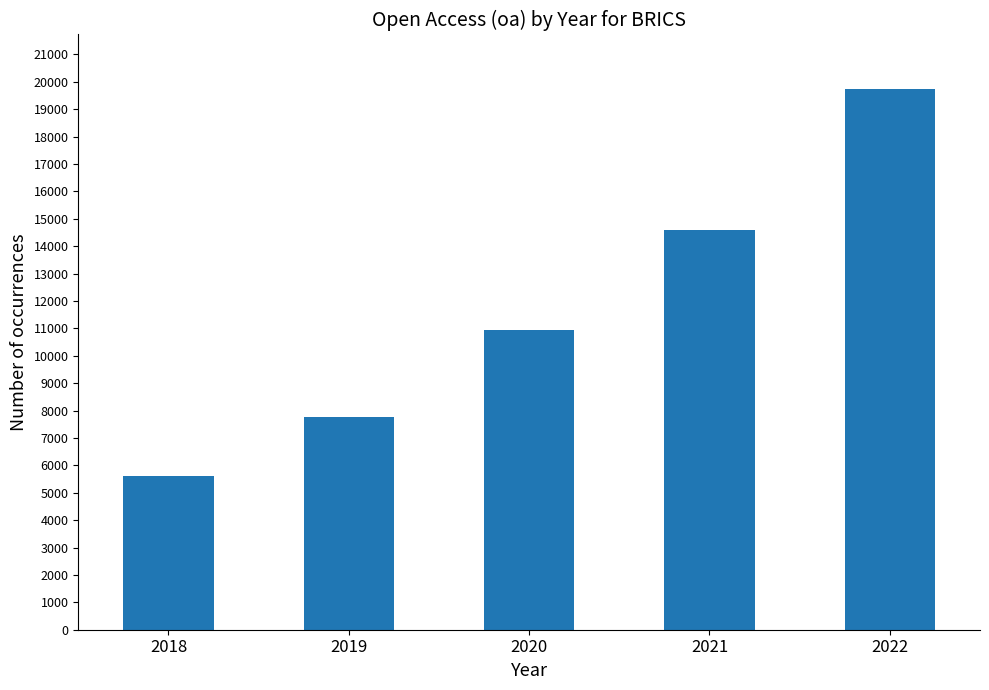

Are the bars horizontal?

No